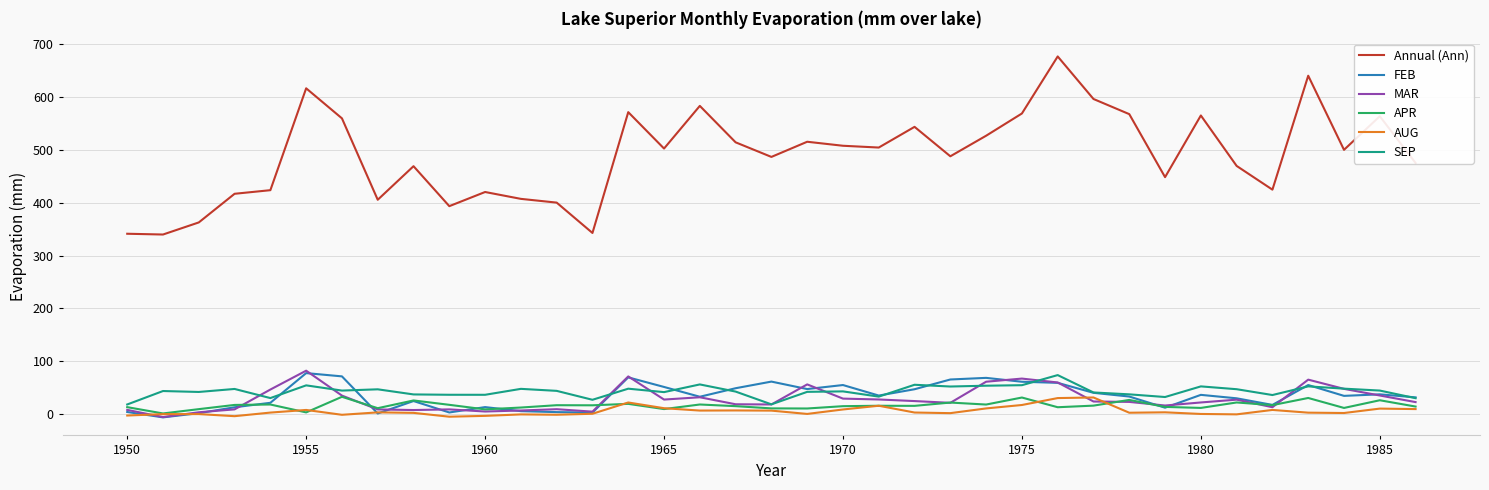

What is the highest value of the AUG series?

31.3